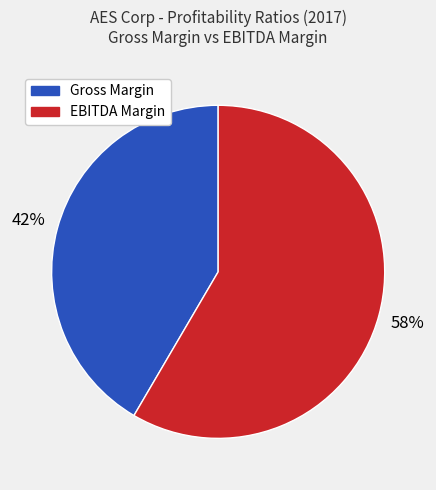

Does any single category account for the majority?

Yes